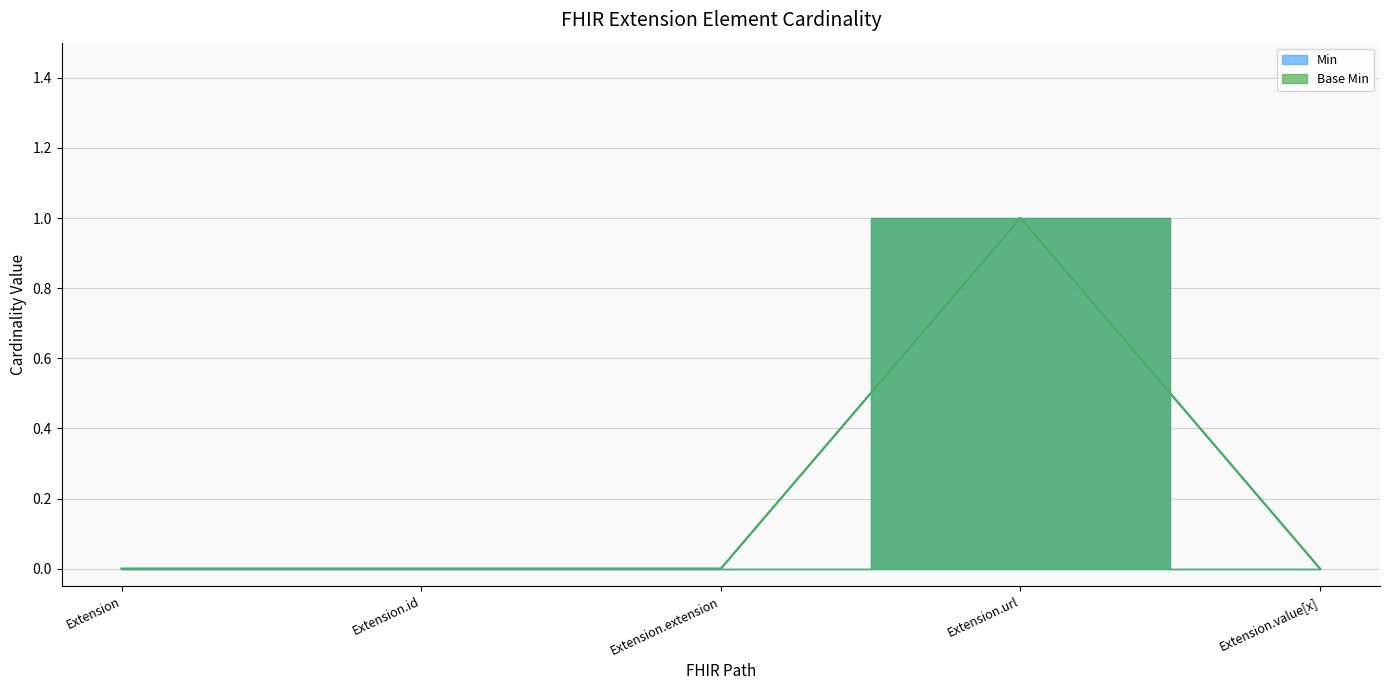

Count the Min values in the range 0 to 1.

5